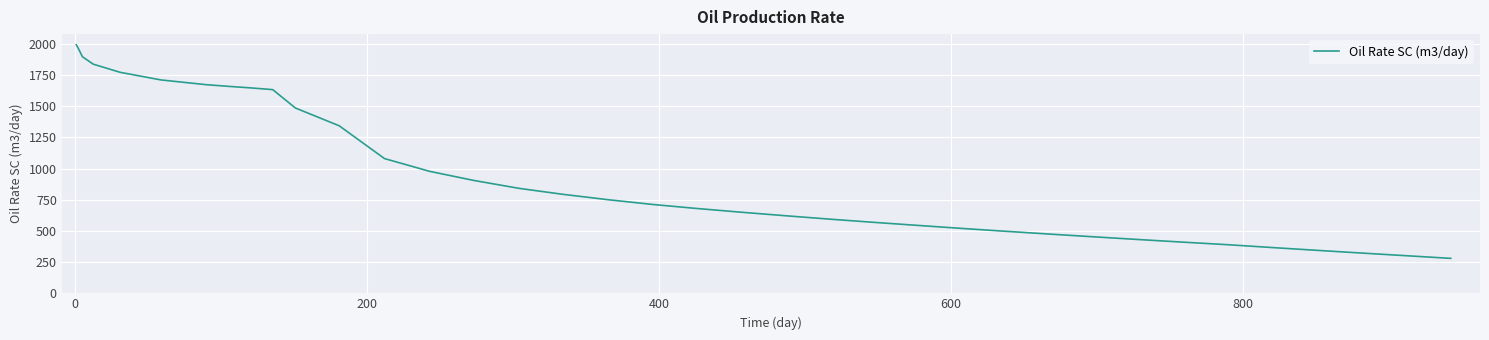

What is the maximum value shown in the chart?

1993.3